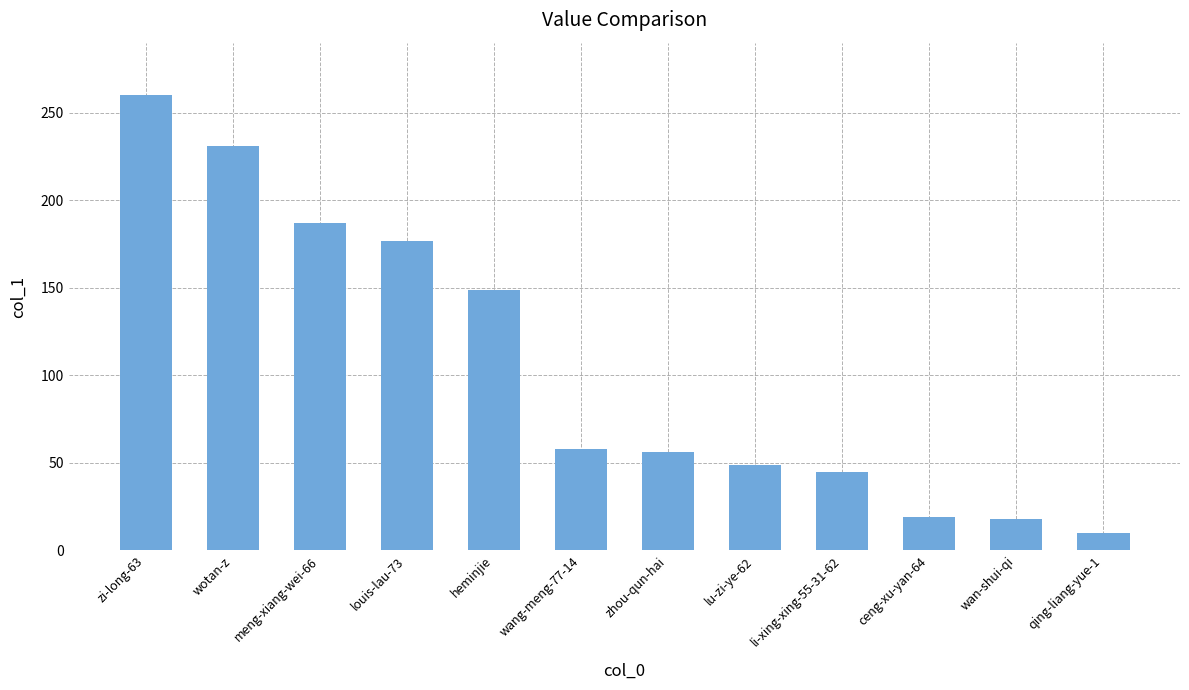

Approximately how many times larger is the value at meng-xiang-wei-66 compared to zhou-qun-hai?

3.3